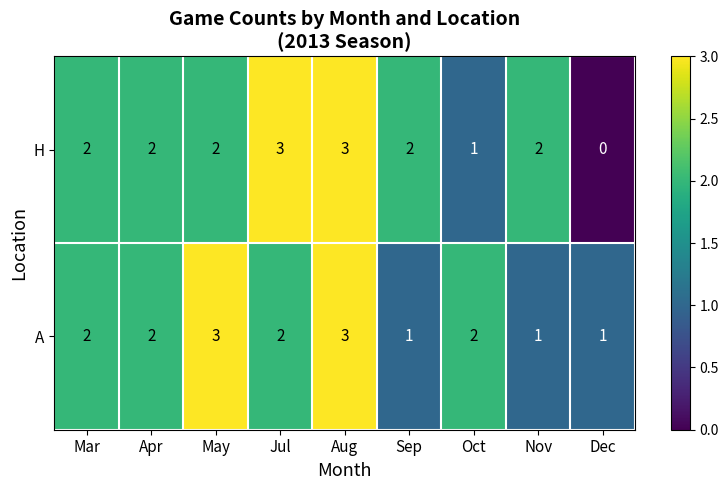

Where is H nearest to the value 1?

Oct